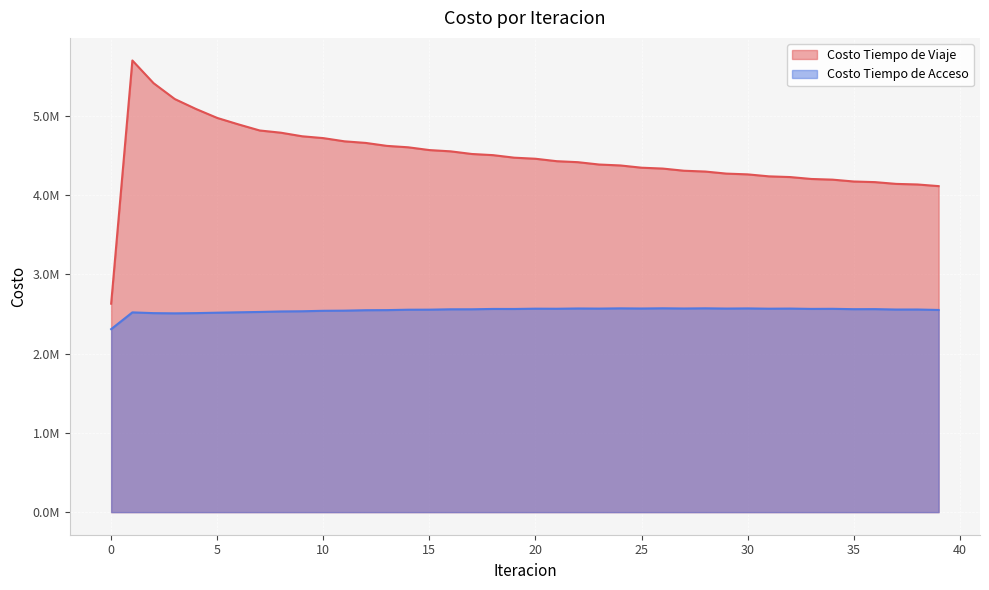

How many values in the Costo Tiempo de Viaje series are below 4459329?

20